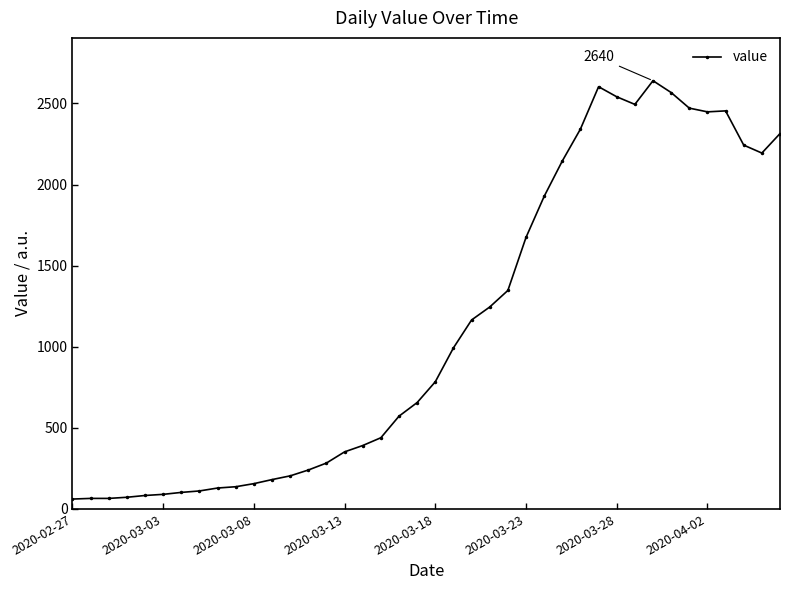

How many categories are shown in the chart?

40